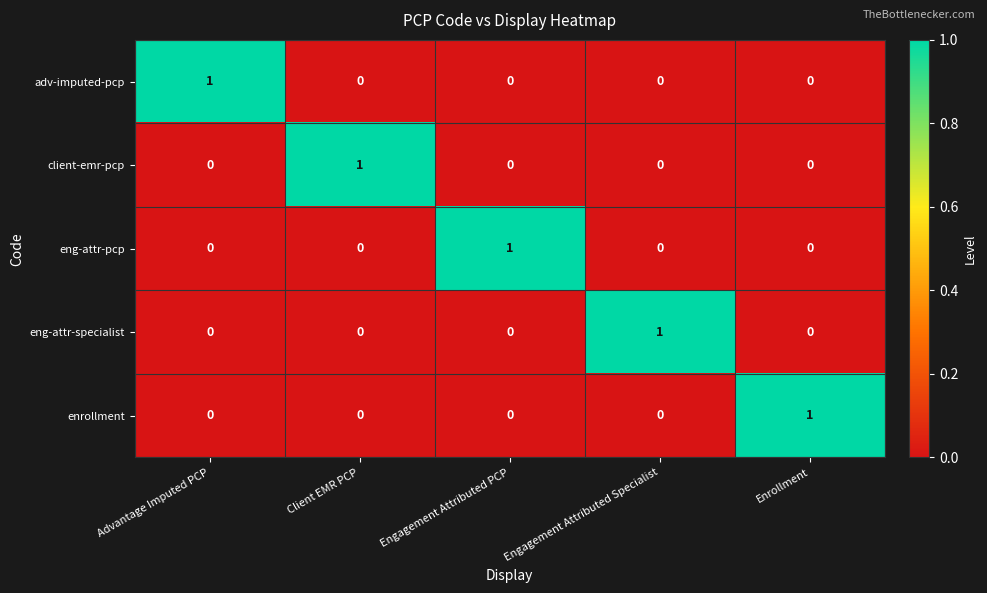

Reading left to right, transcribe all the data shown in this chart.

adv-imputed-pcp: Advantage Imputed PCP=1	Client EMR PCP=0	Engagement Attributed PCP=0	Engagement Attributed Specialist=0	Enrollment=0
client-emr-pcp: Advantage Imputed PCP=0	Client EMR PCP=1	Engagement Attributed PCP=0	Engagement Attributed Specialist=0	Enrollment=0
eng-attr-pcp: Advantage Imputed PCP=0	Client EMR PCP=0	Engagement Attributed PCP=1	Engagement Attributed Specialist=0	Enrollment=0
eng-attr-specialist: Advantage Imputed PCP=0	Client EMR PCP=0	Engagement Attributed PCP=0	Engagement Attributed Specialist=1	Enrollment=0
enrollment: Advantage Imputed PCP=0	Client EMR PCP=0	Engagement Attributed PCP=0	Engagement Attributed Specialist=0	Enrollment=1